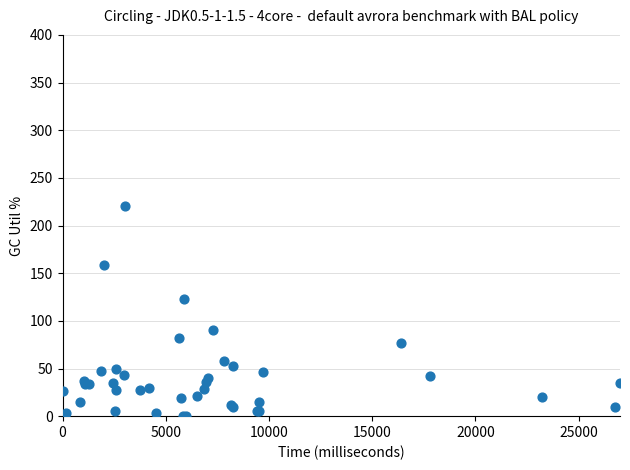

What Y value in the scatter plot is closest to 110?

122.6